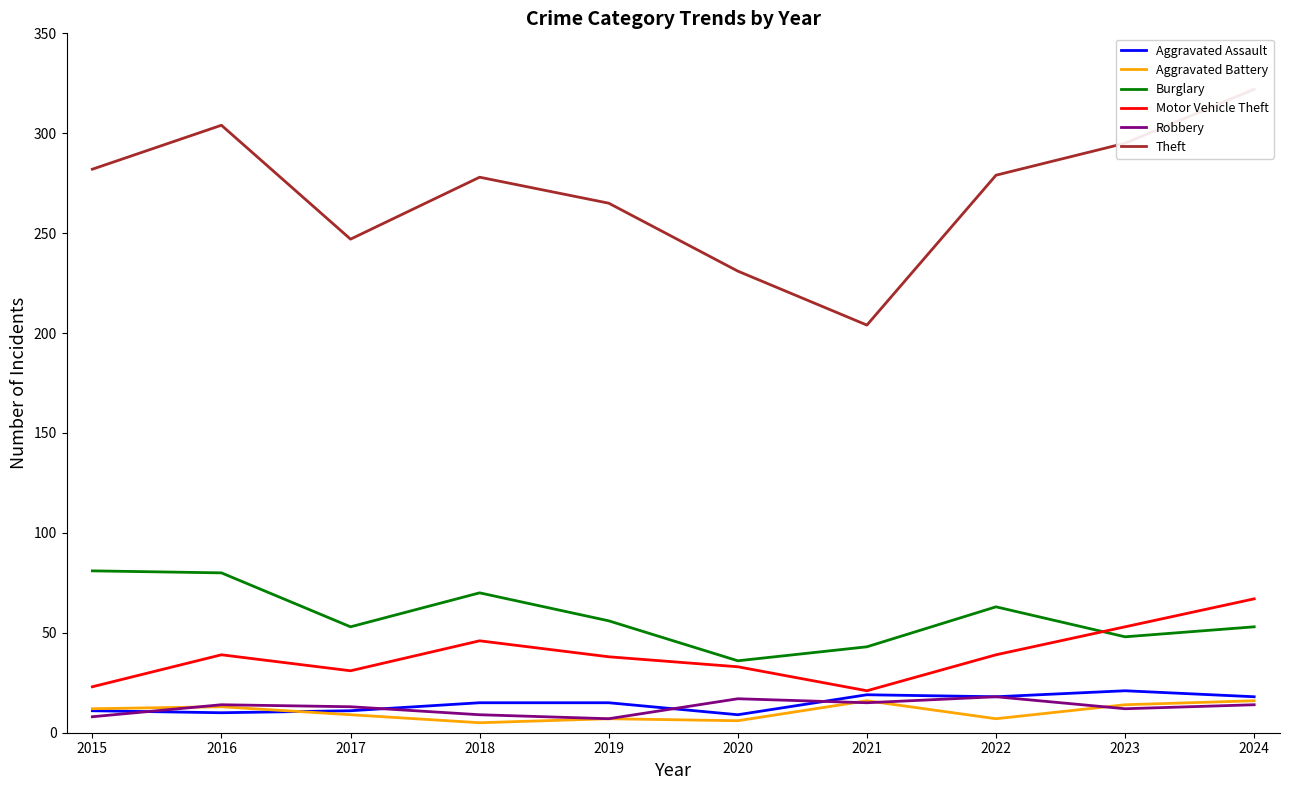

The value of Motor Vehicle Theft at 2018 is 64. True or false?

False